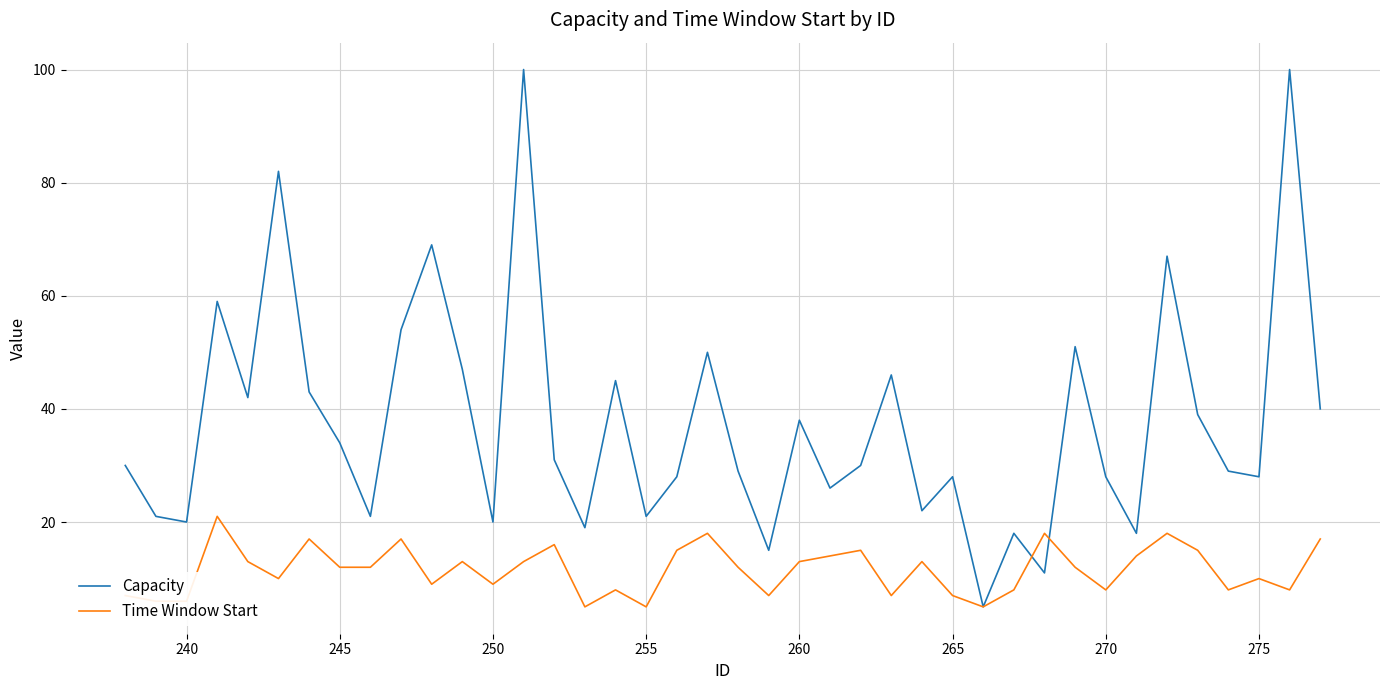

What is the minimum value shown in the chart?

5